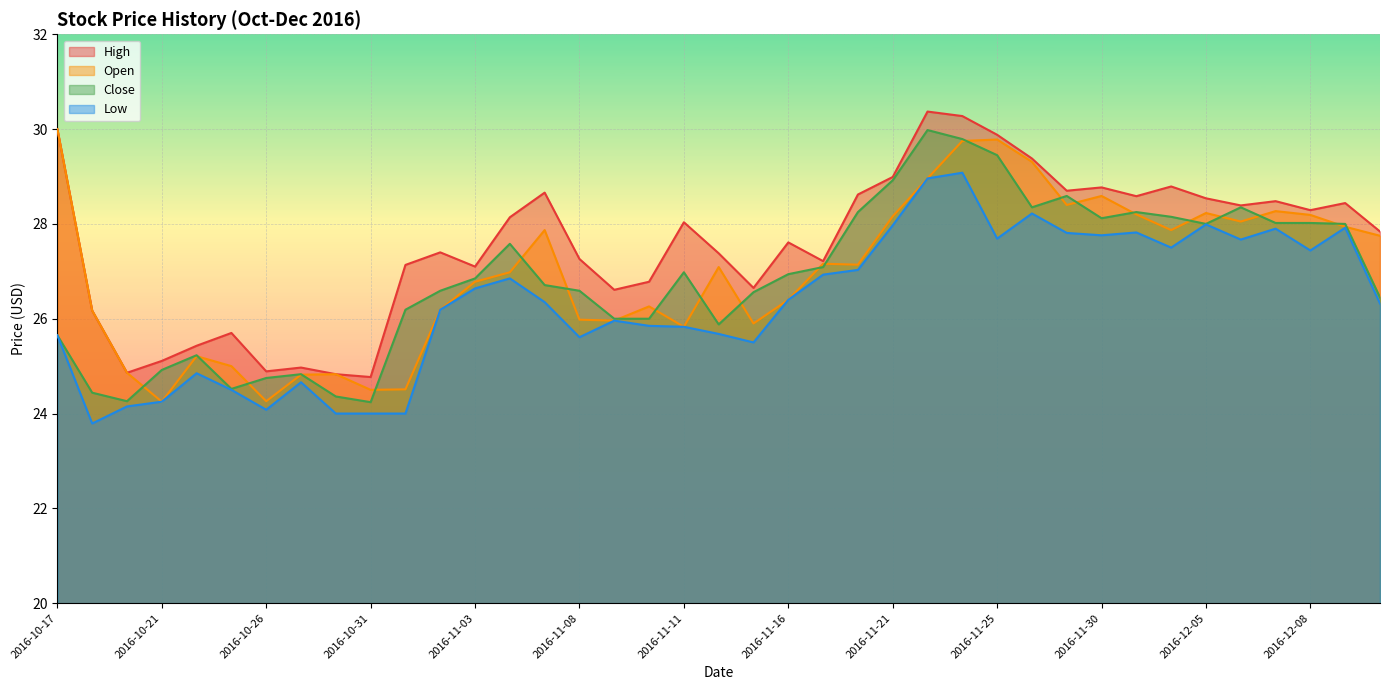

What is the sum of all Open values?

1051.4